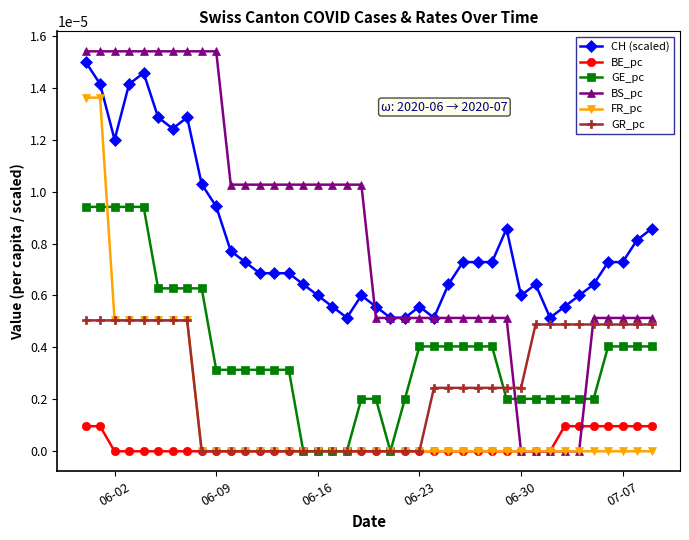

True or false: CH (scaled) and BE_pc intersect in this chart.

False